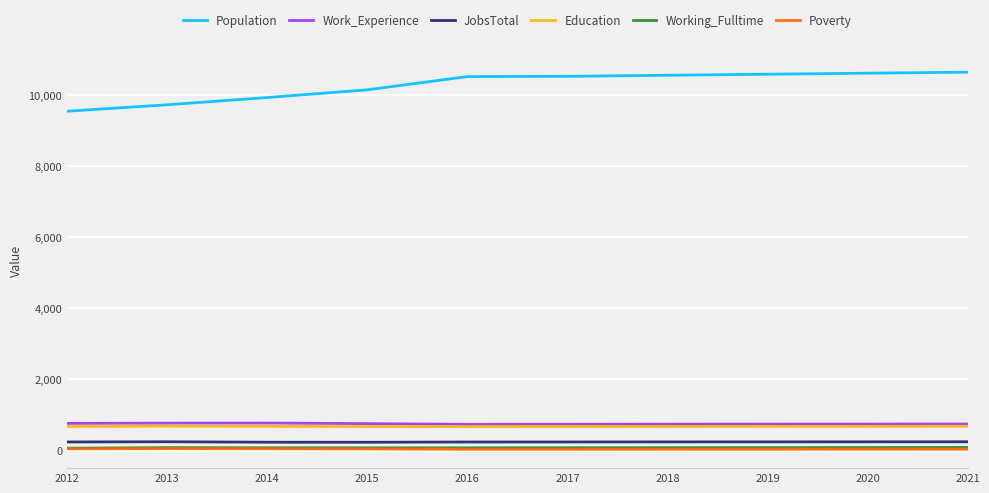

True or false: JobsTotal has a value of 245 at 2019.

True